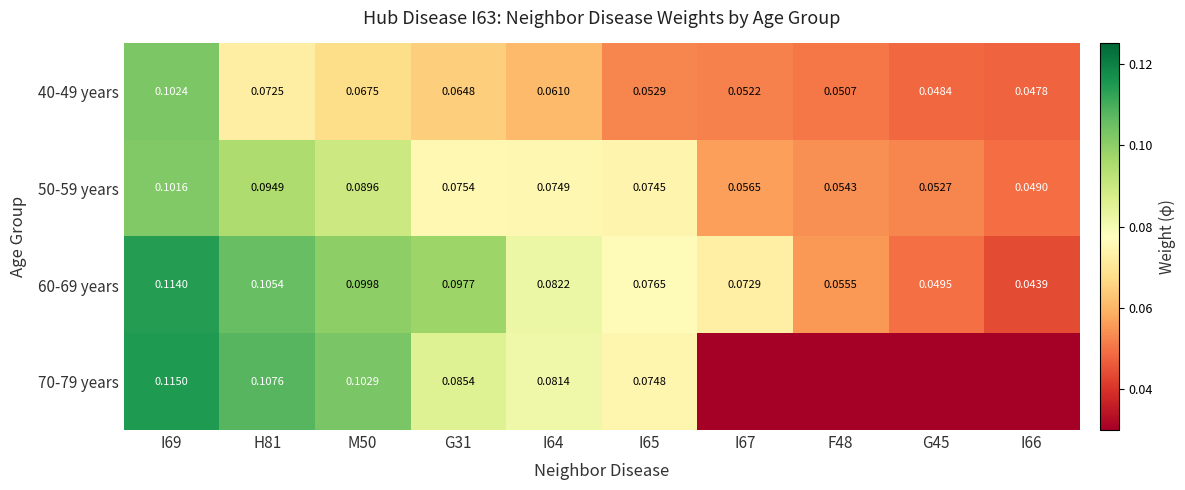

At which category is the sum across all series the highest?

I69